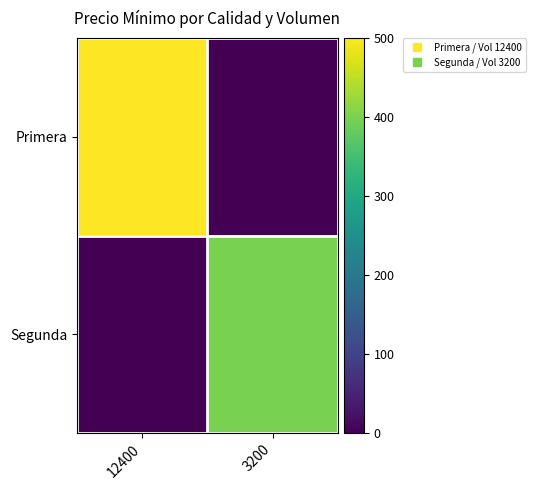

List the series in order of their overall mean, lowest first.

Segunda, Primera